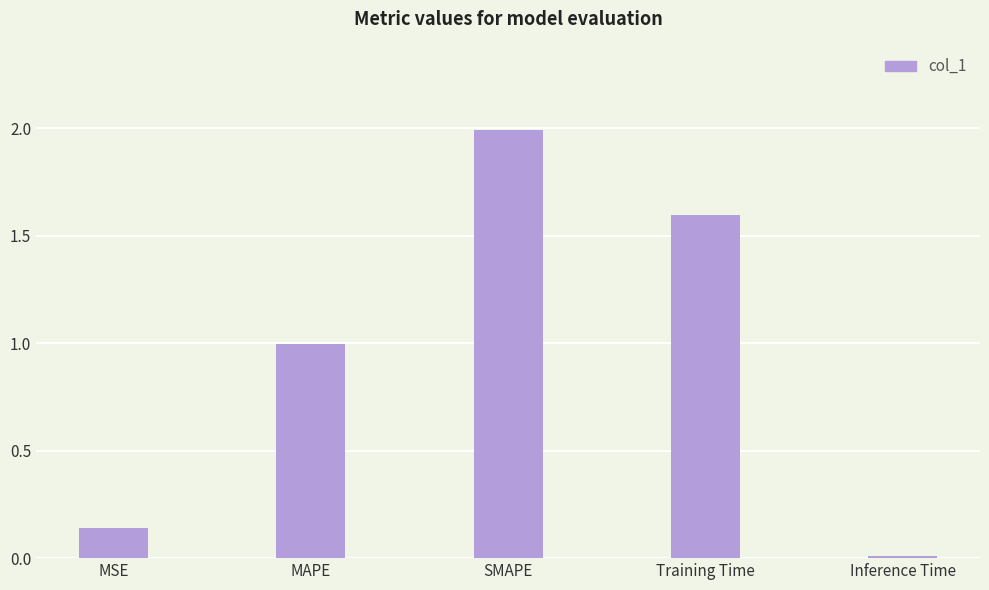

True or false: the data shows 0.9 at SMAPE.

False